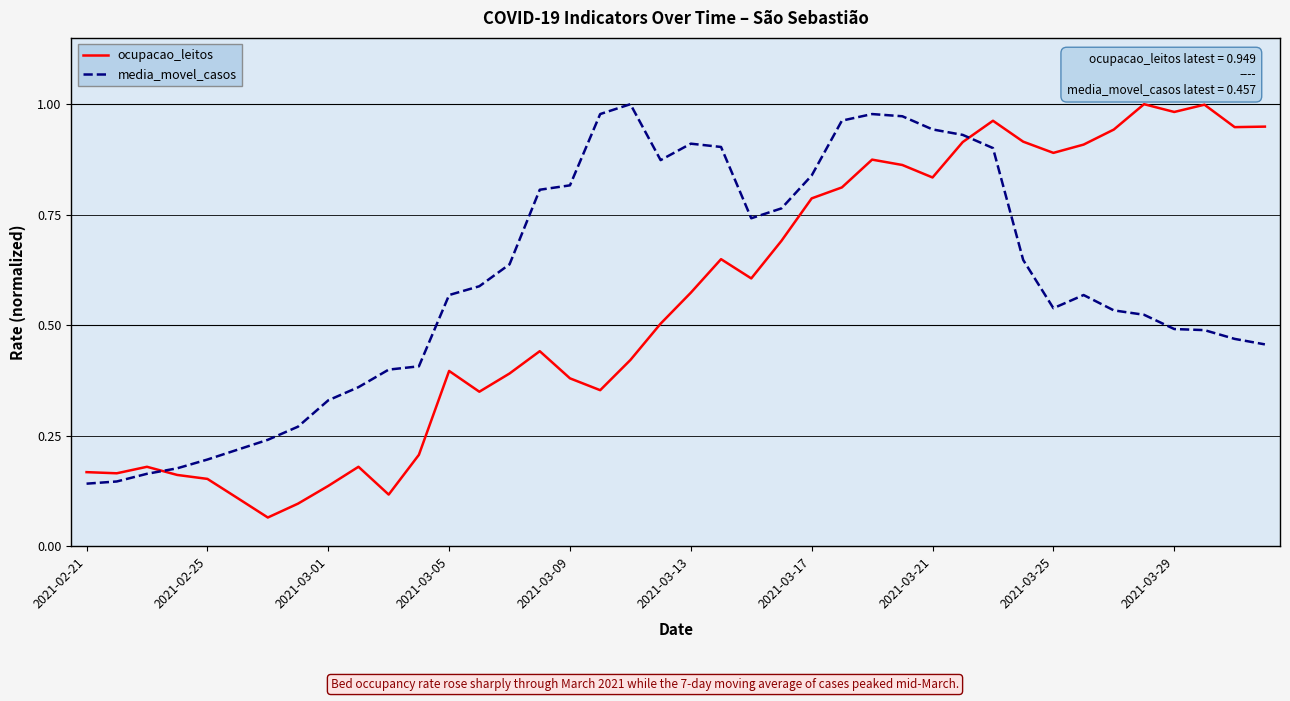

Which series ends up on top after the final intersection of ocupacao_leitos and media_movel_casos?

ocupacao_leitos